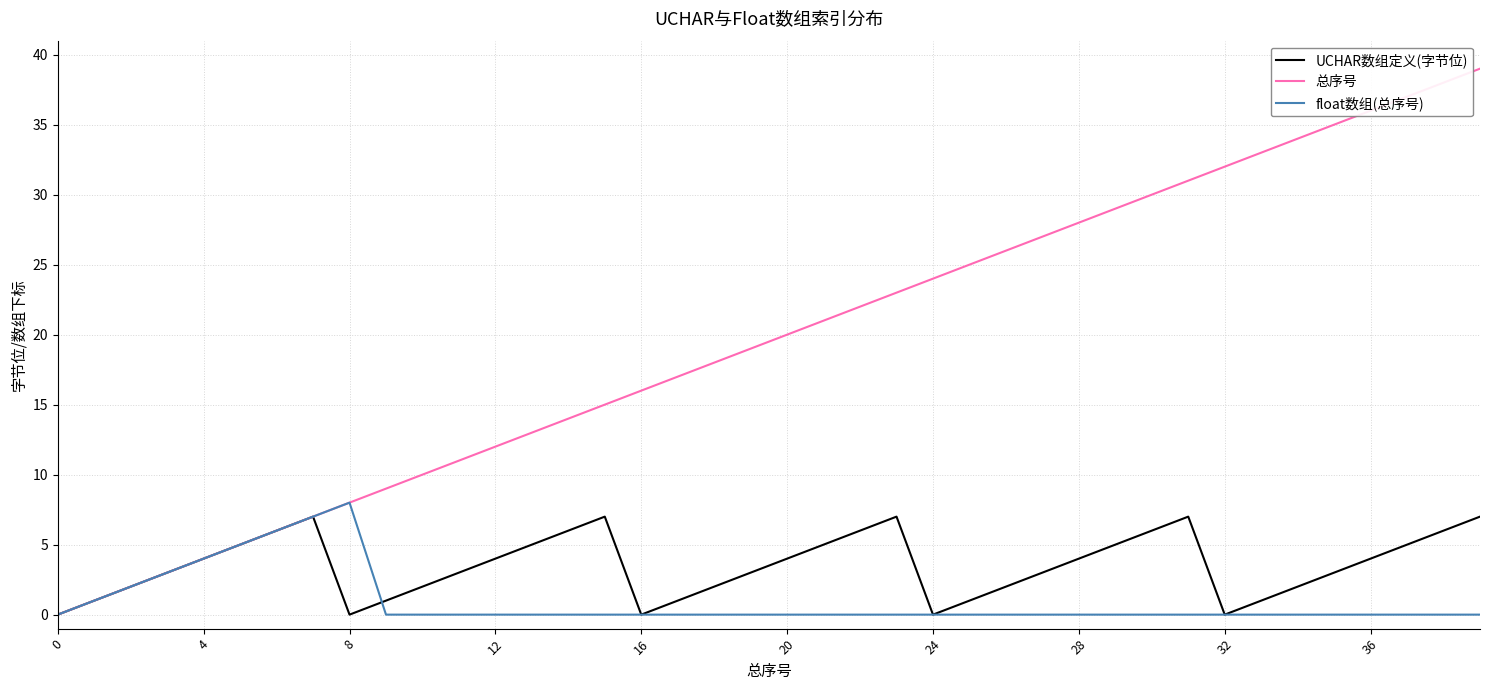

What is the maximum value shown in the chart?

39